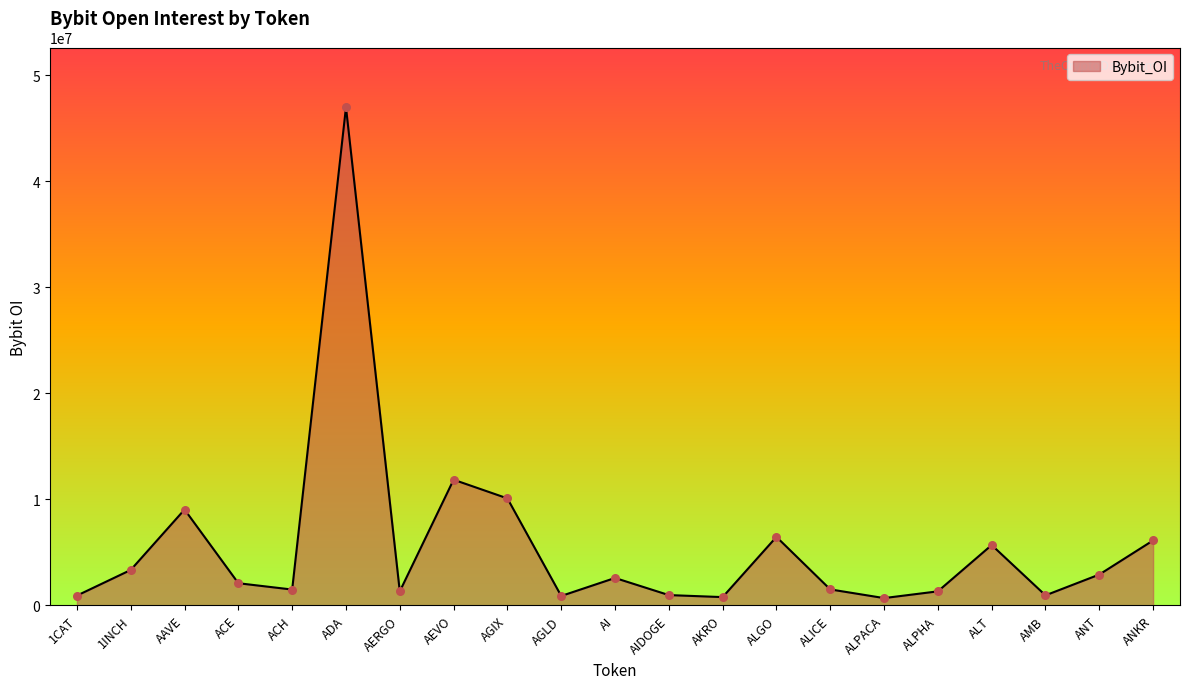

What is the change in value from AAVE to AMB?

-8093912